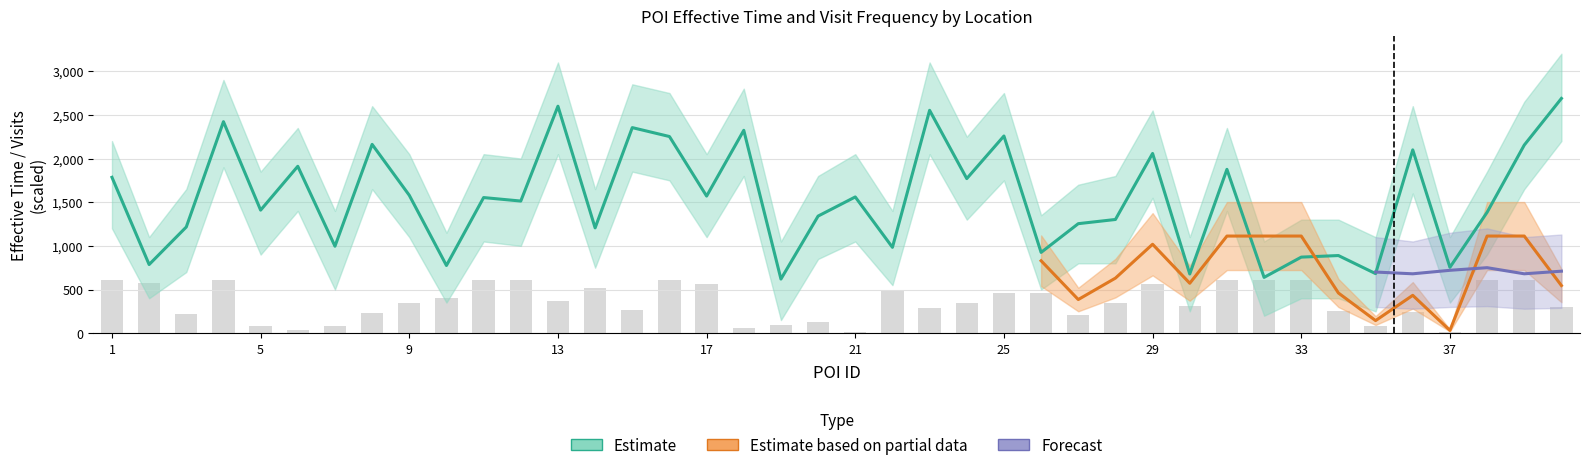

What is the sum of all values?

61748